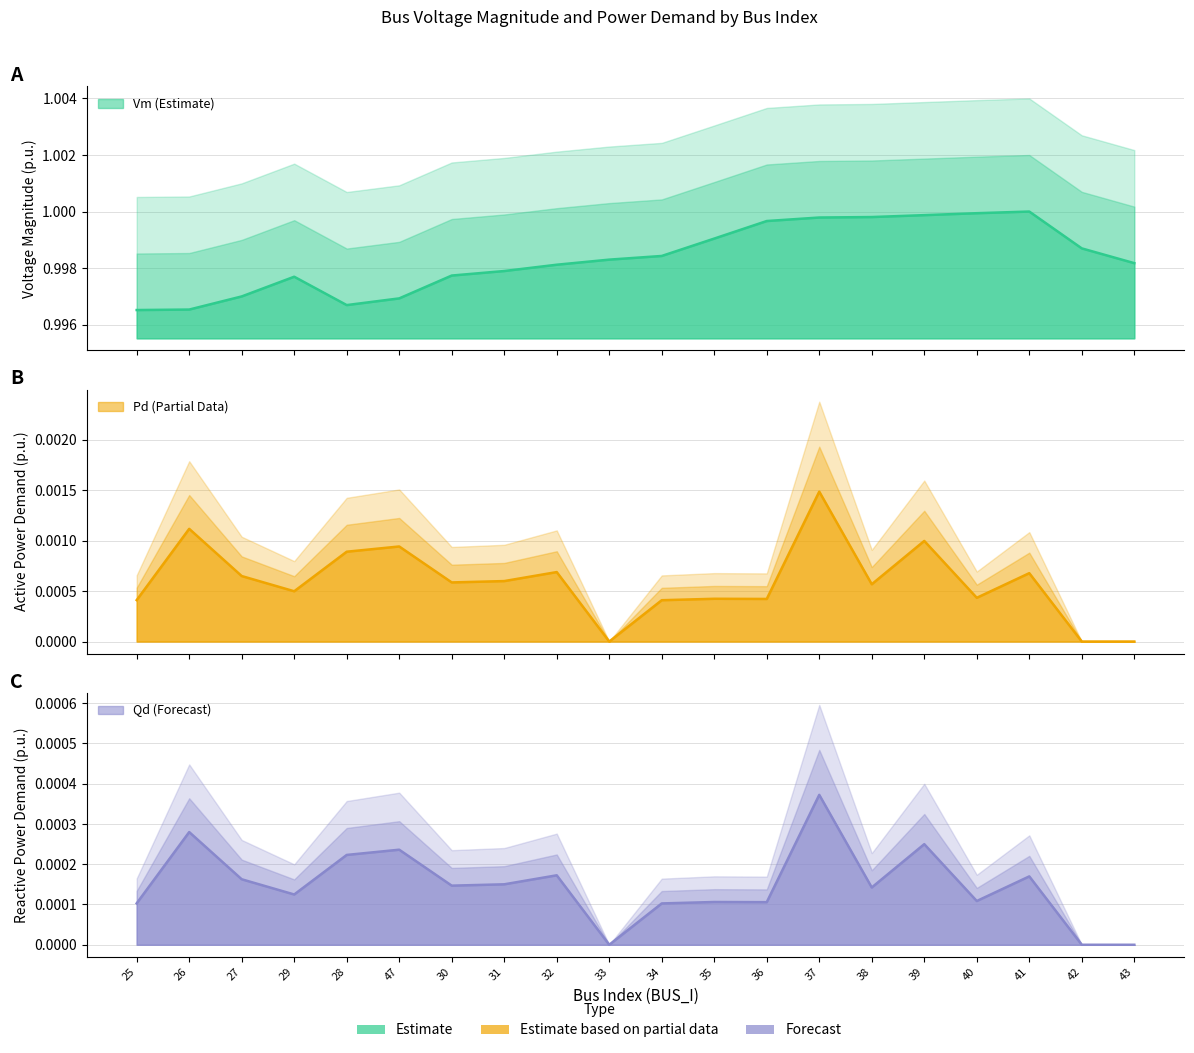

What are all the series names shown in the legend?

Vm, Pd, Qd